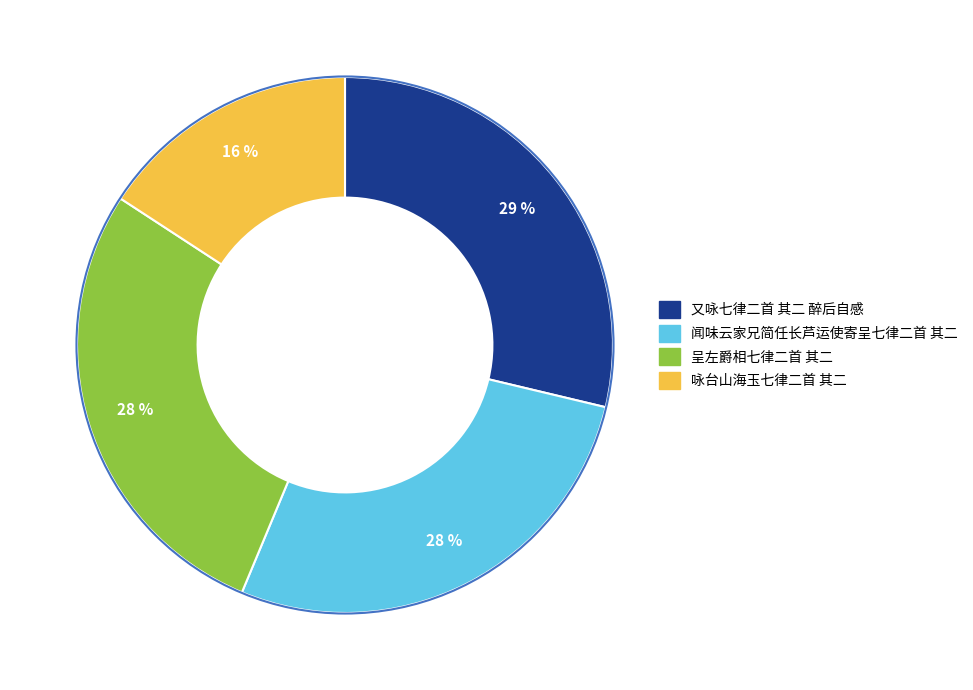

To the nearest percent, what is the difference between the largest and smallest slice percentages?

13%